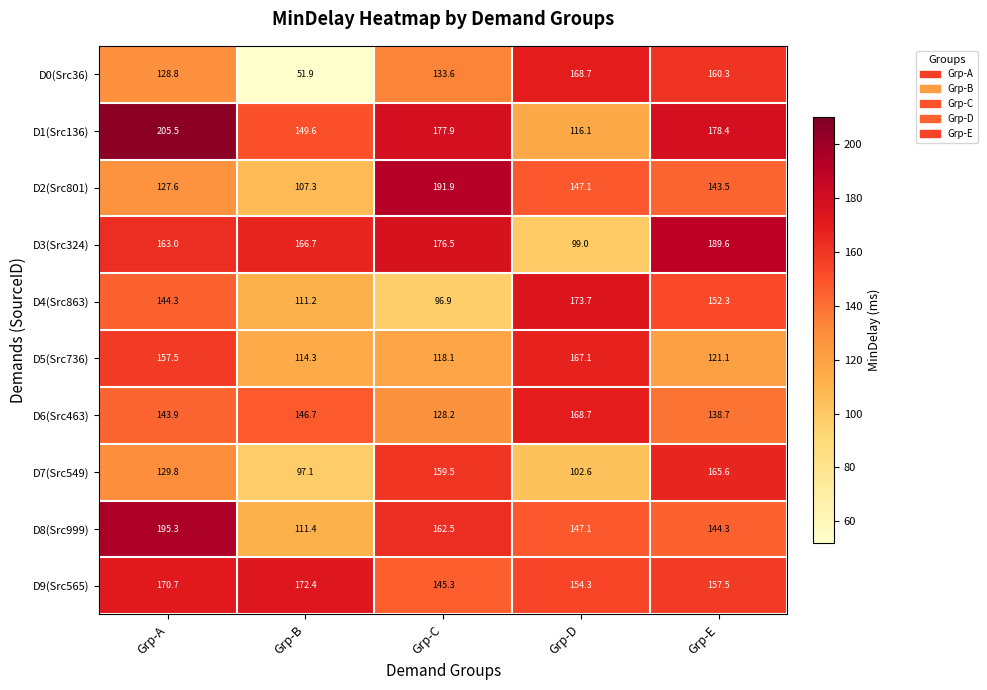

At which category is the sum across all series the highest?

Grp-A